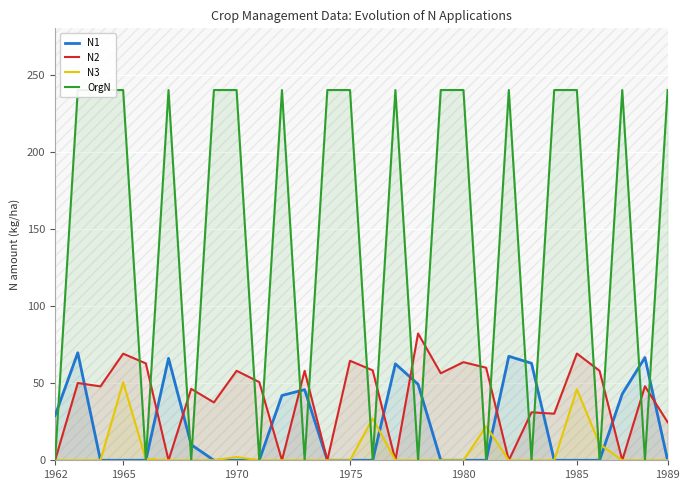

Is it true that N3 equals 0.0 at 1980?

True